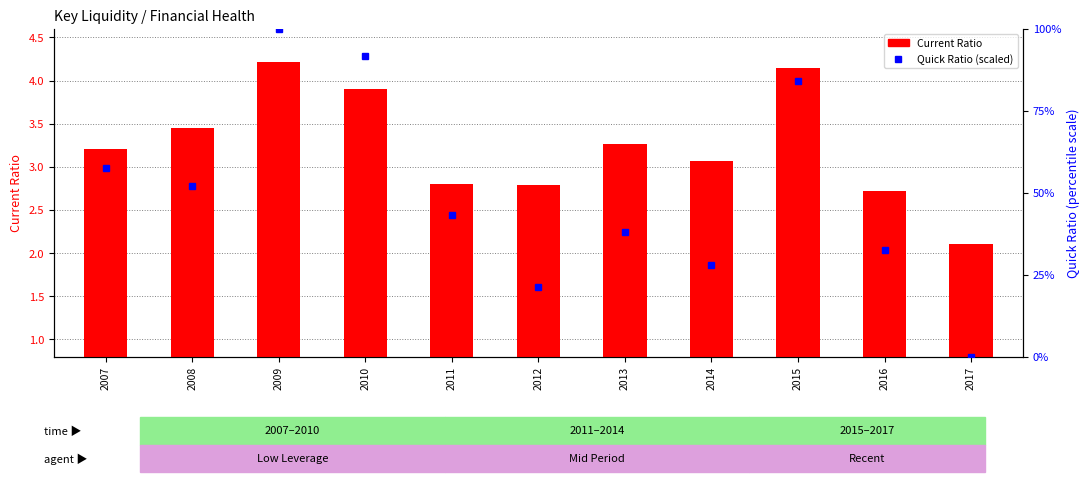

Which series has the largest total across all categories?

Quick Ratio (scaled)